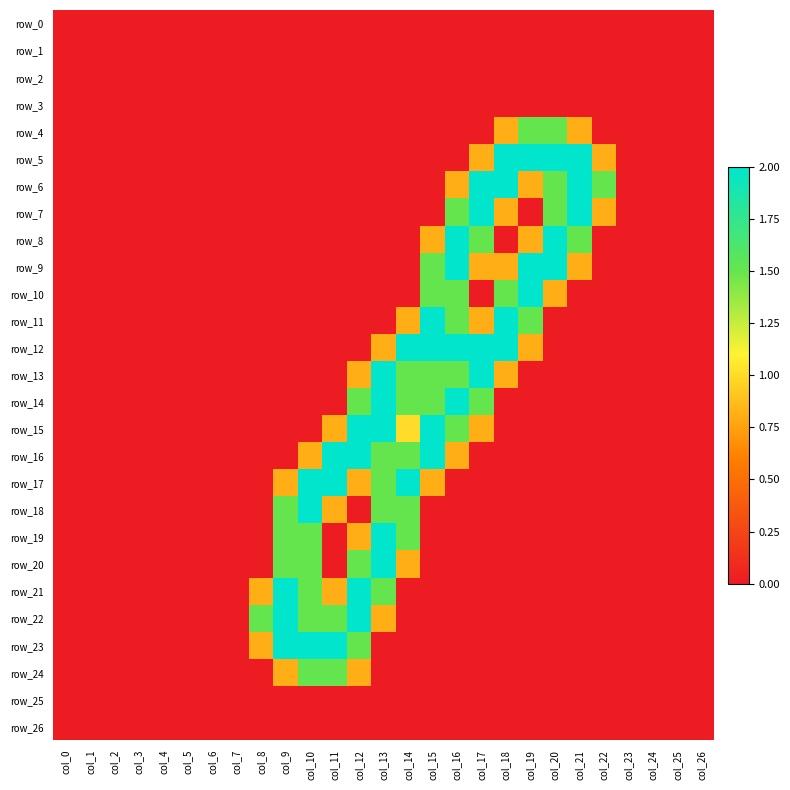

Reading left to right, transcribe all the data shown in this chart.

row_0: col_0=0.0	col_1=0.0	col_2=0.0	col_3=0.0	col_4=0.0	col_5=0.0	col_6=0.0	col_7=0.0	col_8=0.0	col_9=0.0	col_10=0.0	col_11=0.0	col_12=0.0	col_13=0.0	col_14=0.0	col_15=0.0	col_16=0.0	col_17=0.0	col_18=0.0	col_19=0.0	col_20=0.0	col_21=0.0	col_22=0.0	col_23=0.0	col_24=0.0	col_25=0.0	col_26=0.0
row_1: col_0=0.0	col_1=0.0	col_2=0.0	col_3=0.0	col_4=0.0	col_5=0.0	col_6=0.0	col_7=0.0	col_8=0.0	col_9=0.0	col_10=0.0	col_11=0.0	col_12=0.0	col_13=0.0	col_14=0.0	col_15=0.0	col_16=0.0	col_17=0.0	col_18=0.0	col_19=0.0	col_20=0.0	col_21=0.0	col_22=0.0	col_23=0.0	col_24=0.0	col_25=0.0	col_26=0.0
row_2: col_0=0.0	col_1=0.0	col_2=0.0	col_3=0.0	col_4=0.0	col_5=0.0	col_6=0.0	col_7=0.0	col_8=0.0	col_9=0.0	col_10=0.0	col_11=0.0	col_12=0.0	col_13=0.0	col_14=0.0	col_15=0.0	col_16=0.0	col_17=0.0	col_18=0.0	col_19=0.0	col_20=0.0	col_21=0.0	col_22=0.0	col_23=0.0	col_24=0.0	col_25=0.0	col_26=0.0
row_3: col_0=0.0	col_1=0.0	col_2=0.0	col_3=0.0	col_4=0.0	col_5=0.0	col_6=0.0	col_7=0.0	col_8=0.0	col_9=0.0	col_10=0.0	col_11=0.0	col_12=0.0	col_13=0.0	col_14=0.0	col_15=0.0	col_16=0.0	col_17=0.0	col_18=0.0	col_19=0.0	col_20=0.0	col_21=0.0	col_22=0.0	col_23=0.0	col_24=0.0	col_25=0.0	col_26=0.0
row_4: col_0=0.0	col_1=0.0	col_2=0.0	col_3=0.0	col_4=0.0	col_5=0.0	col_6=0.0	col_7=0.0	col_8=0.0	col_9=0.0	col_10=0.0	col_11=0.0	col_12=0.0	col_13=0.0	col_14=0.0	col_15=0.0	col_16=0.0	col_17=0.0	col_18=0.8	col_19=1.5	col_20=1.5	col_21=0.8	col_22=0.0	col_23=0.0	col_24=0.0	col_25=0.0	col_26=0.0
row_5: col_0=0.0	col_1=0.0	col_2=0.0	col_3=0.0	col_4=0.0	col_5=0.0	col_6=0.0	col_7=0.0	col_8=0.0	col_9=0.0	col_10=0.0	col_11=0.0	col_12=0.0	col_13=0.0	col_14=0.0	col_15=0.0	col_16=0.0	col_17=0.8	col_18=2.0	col_19=2.0	col_20=2.0	col_21=2.0	col_22=0.8	col_23=0.0	col_24=0.0	col_25=0.0	col_26=0.0
row_6: col_0=0.0	col_1=0.0	col_2=0.0	col_3=0.0	col_4=0.0	col_5=0.0	col_6=0.0	col_7=0.0	col_8=0.0	col_9=0.0	col_10=0.0	col_11=0.0	col_12=0.0	col_13=0.0	col_14=0.0	col_15=0.0	col_16=0.8	col_17=2.0	col_18=2.0	col_19=0.8	col_20=1.5	col_21=2.0	col_22=1.5	col_23=0.0	col_24=0.0	col_25=0.0	col_26=0.0
row_7: col_0=0.0	col_1=0.0	col_2=0.0	col_3=0.0	col_4=0.0	col_5=0.0	col_6=0.0	col_7=0.0	col_8=0.0	col_9=0.0	col_10=0.0	col_11=0.0	col_12=0.0	col_13=0.0	col_14=0.0	col_15=0.0	col_16=1.5	col_17=2.0	col_18=0.8	col_19=0.0	col_20=1.5	col_21=2.0	col_22=0.8	col_23=0.0	col_24=0.0	col_25=0.0	col_26=0.0
row_8: col_0=0.0	col_1=0.0	col_2=0.0	col_3=0.0	col_4=0.0	col_5=0.0	col_6=0.0	col_7=0.0	col_8=0.0	col_9=0.0	col_10=0.0	col_11=0.0	col_12=0.0	col_13=0.0	col_14=0.0	col_15=0.8	col_16=2.0	col_17=1.5	col_18=0.0	col_19=0.8	col_20=2.0	col_21=1.5	col_22=0.0	col_23=0.0	col_24=0.0	col_25=0.0	col_26=0.0
row_9: col_0=0.0	col_1=0.0	col_2=0.0	col_3=0.0	col_4=0.0	col_5=0.0	col_6=0.0	col_7=0.0	col_8=0.0	col_9=0.0	col_10=0.0	col_11=0.0	col_12=0.0	col_13=0.0	col_14=0.0	col_15=1.5	col_16=2.0	col_17=0.8	col_18=0.8	col_19=2.0	col_20=2.0	col_21=0.8	col_22=0.0	col_23=0.0	col_24=0.0	col_25=0.0	col_26=0.0
row_10: col_0=0.0	col_1=0.0	col_2=0.0	col_3=0.0	col_4=0.0	col_5=0.0	col_6=0.0	col_7=0.0	col_8=0.0	col_9=0.0	col_10=0.0	col_11=0.0	col_12=0.0	col_13=0.0	col_14=0.0	col_15=1.5	col_16=1.5	col_17=0.0	col_18=1.5	col_19=2.0	col_20=0.8	col_21=0.0	col_22=0.0	col_23=0.0	col_24=0.0	col_25=0.0	col_26=0.0
row_11: col_0=0.0	col_1=0.0	col_2=0.0	col_3=0.0	col_4=0.0	col_5=0.0	col_6=0.0	col_7=0.0	col_8=0.0	col_9=0.0	col_10=0.0	col_11=0.0	col_12=0.0	col_13=0.0	col_14=0.8	col_15=2.0	col_16=1.5	col_17=0.8	col_18=2.0	col_19=1.5	col_20=0.0	col_21=0.0	col_22=0.0	col_23=0.0	col_24=0.0	col_25=0.0	col_26=0.0
row_12: col_0=0.0	col_1=0.0	col_2=0.0	col_3=0.0	col_4=0.0	col_5=0.0	col_6=0.0	col_7=0.0	col_8=0.0	col_9=0.0	col_10=0.0	col_11=0.0	col_12=0.0	col_13=0.8	col_14=2.0	col_15=2.0	col_16=2.0	col_17=2.0	col_18=2.0	col_19=0.8	col_20=0.0	col_21=0.0	col_22=0.0	col_23=0.0	col_24=0.0	col_25=0.0	col_26=0.0
row_13: col_0=0.0	col_1=0.0	col_2=0.0	col_3=0.0	col_4=0.0	col_5=0.0	col_6=0.0	col_7=0.0	col_8=0.0	col_9=0.0	col_10=0.0	col_11=0.0	col_12=0.8	col_13=2.0	col_14=1.5	col_15=1.5	col_16=1.5	col_17=2.0	col_18=0.8	col_19=0.0	col_20=0.0	col_21=0.0	col_22=0.0	col_23=0.0	col_24=0.0	col_25=0.0	col_26=0.0
row_14: col_0=0.0	col_1=0.0	col_2=0.0	col_3=0.0	col_4=0.0	col_5=0.0	col_6=0.0	col_7=0.0	col_8=0.0	col_9=0.0	col_10=0.0	col_11=0.0	col_12=1.5	col_13=2.0	col_14=1.5	col_15=1.5	col_16=2.0	col_17=1.5	col_18=0.0	col_19=0.0	col_20=0.0	col_21=0.0	col_22=0.0	col_23=0.0	col_24=0.0	col_25=0.0	col_26=0.0
row_15: col_0=0.0	col_1=0.0	col_2=0.0	col_3=0.0	col_4=0.0	col_5=0.0	col_6=0.0	col_7=0.0	col_8=0.0	col_9=0.0	col_10=0.0	col_11=0.8	col_12=2.0	col_13=2.0	col_14=1.0	col_15=2.0	col_16=1.5	col_17=0.8	col_18=0.0	col_19=0.0	col_20=0.0	col_21=0.0	col_22=0.0	col_23=0.0	col_24=0.0	col_25=0.0	col_26=0.0
row_16: col_0=0.0	col_1=0.0	col_2=0.0	col_3=0.0	col_4=0.0	col_5=0.0	col_6=0.0	col_7=0.0	col_8=0.0	col_9=0.0	col_10=0.8	col_11=2.0	col_12=2.0	col_13=1.5	col_14=1.5	col_15=2.0	col_16=0.8	col_17=0.0	col_18=0.0	col_19=0.0	col_20=0.0	col_21=0.0	col_22=0.0	col_23=0.0	col_24=0.0	col_25=0.0	col_26=0.0
row_17: col_0=0.0	col_1=0.0	col_2=0.0	col_3=0.0	col_4=0.0	col_5=0.0	col_6=0.0	col_7=0.0	col_8=0.0	col_9=0.8	col_10=2.0	col_11=2.0	col_12=0.8	col_13=1.5	col_14=2.0	col_15=0.8	col_16=0.0	col_17=0.0	col_18=0.0	col_19=0.0	col_20=0.0	col_21=0.0	col_22=0.0	col_23=0.0	col_24=0.0	col_25=0.0	col_26=0.0
row_18: col_0=0.0	col_1=0.0	col_2=0.0	col_3=0.0	col_4=0.0	col_5=0.0	col_6=0.0	col_7=0.0	col_8=0.0	col_9=1.5	col_10=2.0	col_11=0.8	col_12=0.0	col_13=1.5	col_14=1.5	col_15=0.0	col_16=0.0	col_17=0.0	col_18=0.0	col_19=0.0	col_20=0.0	col_21=0.0	col_22=0.0	col_23=0.0	col_24=0.0	col_25=0.0	col_26=0.0
row_19: col_0=0.0	col_1=0.0	col_2=0.0	col_3=0.0	col_4=0.0	col_5=0.0	col_6=0.0	col_7=0.0	col_8=0.0	col_9=1.5	col_10=1.5	col_11=0.0	col_12=0.8	col_13=2.0	col_14=1.5	col_15=0.0	col_16=0.0	col_17=0.0	col_18=0.0	col_19=0.0	col_20=0.0	col_21=0.0	col_22=0.0	col_23=0.0	col_24=0.0	col_25=0.0	col_26=0.0
row_20: col_0=0.0	col_1=0.0	col_2=0.0	col_3=0.0	col_4=0.0	col_5=0.0	col_6=0.0	col_7=0.0	col_8=0.0	col_9=1.5	col_10=1.5	col_11=0.0	col_12=1.5	col_13=2.0	col_14=0.8	col_15=0.0	col_16=0.0	col_17=0.0	col_18=0.0	col_19=0.0	col_20=0.0	col_21=0.0	col_22=0.0	col_23=0.0	col_24=0.0	col_25=0.0	col_26=0.0
row_21: col_0=0.0	col_1=0.0	col_2=0.0	col_3=0.0	col_4=0.0	col_5=0.0	col_6=0.0	col_7=0.0	col_8=0.8	col_9=2.0	col_10=1.5	col_11=0.8	col_12=2.0	col_13=1.5	col_14=0.0	col_15=0.0	col_16=0.0	col_17=0.0	col_18=0.0	col_19=0.0	col_20=0.0	col_21=0.0	col_22=0.0	col_23=0.0	col_24=0.0	col_25=0.0	col_26=0.0
row_22: col_0=0.0	col_1=0.0	col_2=0.0	col_3=0.0	col_4=0.0	col_5=0.0	col_6=0.0	col_7=0.0	col_8=1.5	col_9=2.0	col_10=1.5	col_11=1.5	col_12=2.0	col_13=0.8	col_14=0.0	col_15=0.0	col_16=0.0	col_17=0.0	col_18=0.0	col_19=0.0	col_20=0.0	col_21=0.0	col_22=0.0	col_23=0.0	col_24=0.0	col_25=0.0	col_26=0.0
row_23: col_0=0.0	col_1=0.0	col_2=0.0	col_3=0.0	col_4=0.0	col_5=0.0	col_6=0.0	col_7=0.0	col_8=0.8	col_9=2.0	col_10=2.0	col_11=2.0	col_12=1.5	col_13=0.0	col_14=0.0	col_15=0.0	col_16=0.0	col_17=0.0	col_18=0.0	col_19=0.0	col_20=0.0	col_21=0.0	col_22=0.0	col_23=0.0	col_24=0.0	col_25=0.0	col_26=0.0
row_24: col_0=0.0	col_1=0.0	col_2=0.0	col_3=0.0	col_4=0.0	col_5=0.0	col_6=0.0	col_7=0.0	col_8=0.0	col_9=0.8	col_10=1.5	col_11=1.5	col_12=0.8	col_13=0.0	col_14=0.0	col_15=0.0	col_16=0.0	col_17=0.0	col_18=0.0	col_19=0.0	col_20=0.0	col_21=0.0	col_22=0.0	col_23=0.0	col_24=0.0	col_25=0.0	col_26=0.0
row_25: col_0=0.0	col_1=0.0	col_2=0.0	col_3=0.0	col_4=0.0	col_5=0.0	col_6=0.0	col_7=0.0	col_8=0.0	col_9=0.0	col_10=0.0	col_11=0.0	col_12=0.0	col_13=0.0	col_14=0.0	col_15=0.0	col_16=0.0	col_17=0.0	col_18=0.0	col_19=0.0	col_20=0.0	col_21=0.0	col_22=0.0	col_23=0.0	col_24=0.0	col_25=0.0	col_26=0.0
row_26: col_0=0.0	col_1=0.0	col_2=0.0	col_3=0.0	col_4=0.0	col_5=0.0	col_6=0.0	col_7=0.0	col_8=0.0	col_9=0.0	col_10=0.0	col_11=0.0	col_12=0.0	col_13=0.0	col_14=0.0	col_15=0.0	col_16=0.0	col_17=0.0	col_18=0.0	col_19=0.0	col_20=0.0	col_21=0.0	col_22=0.0	col_23=0.0	col_24=0.0	col_25=0.0	col_26=0.0